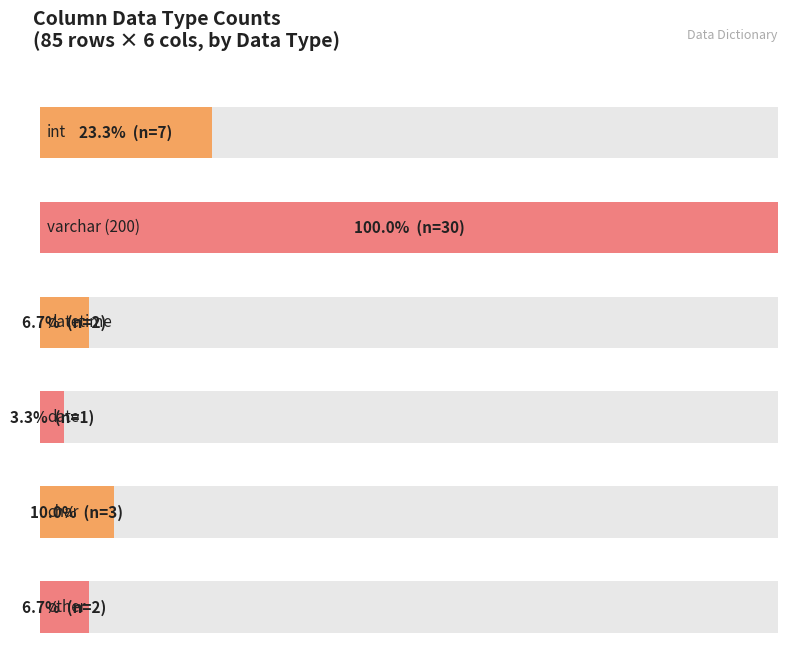

What is the greatest value displayed?

30